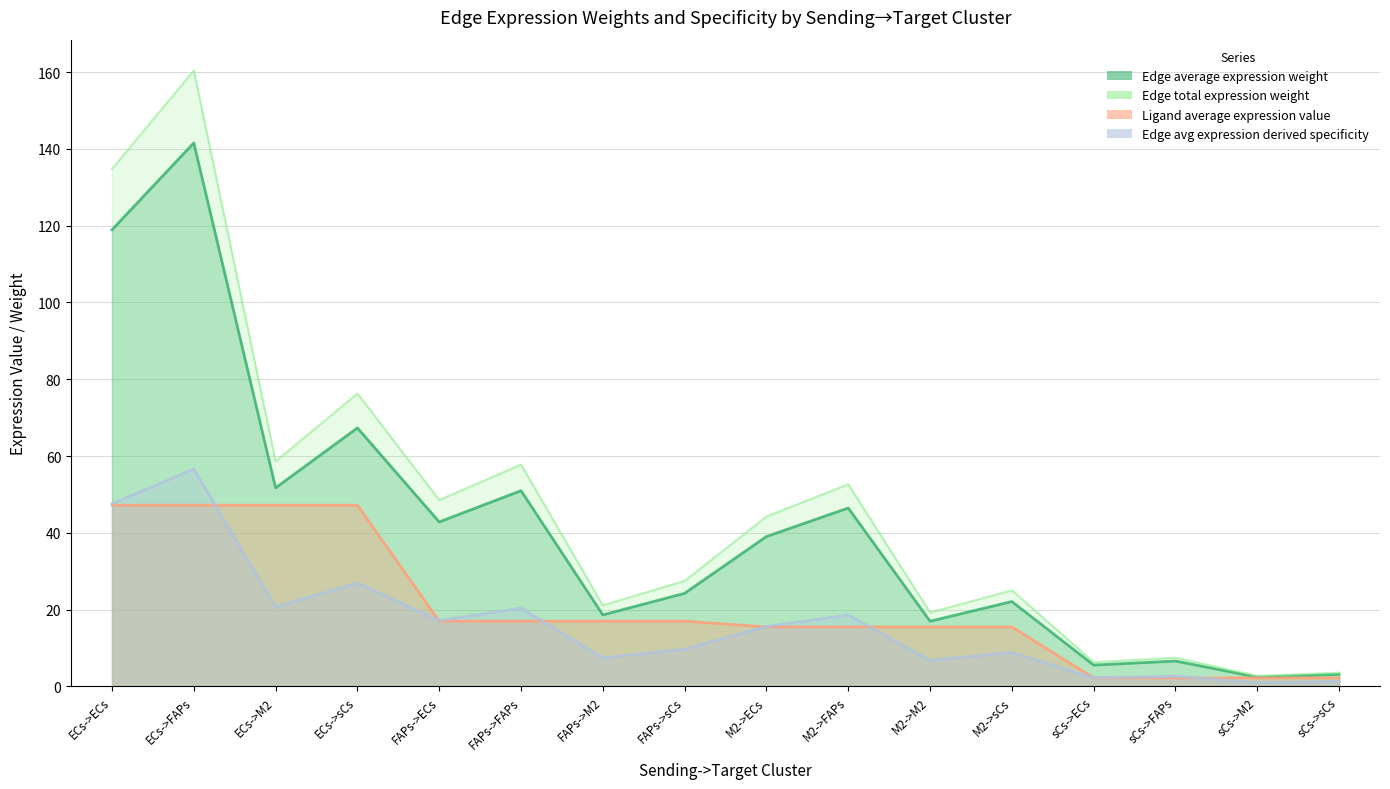

What is the highest value of the Ligand average expression value series?

47.2